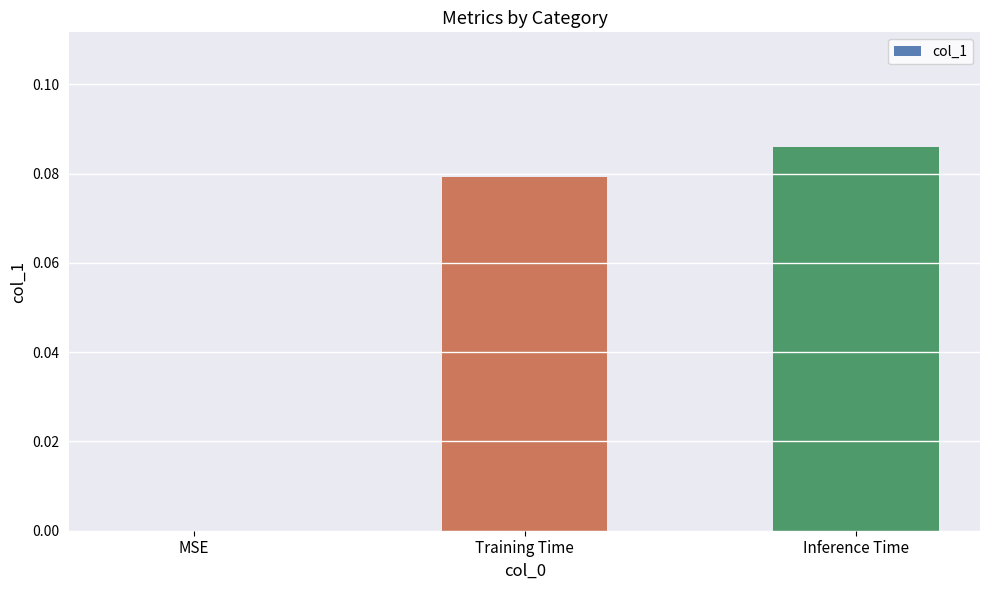

What is the sum of the values at Inference Time and Training Time?

0.2